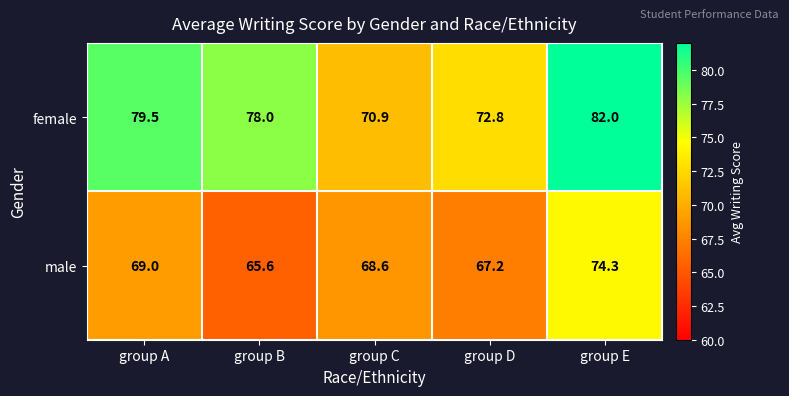

True or false: male has a value of 122.7 at group E.

False